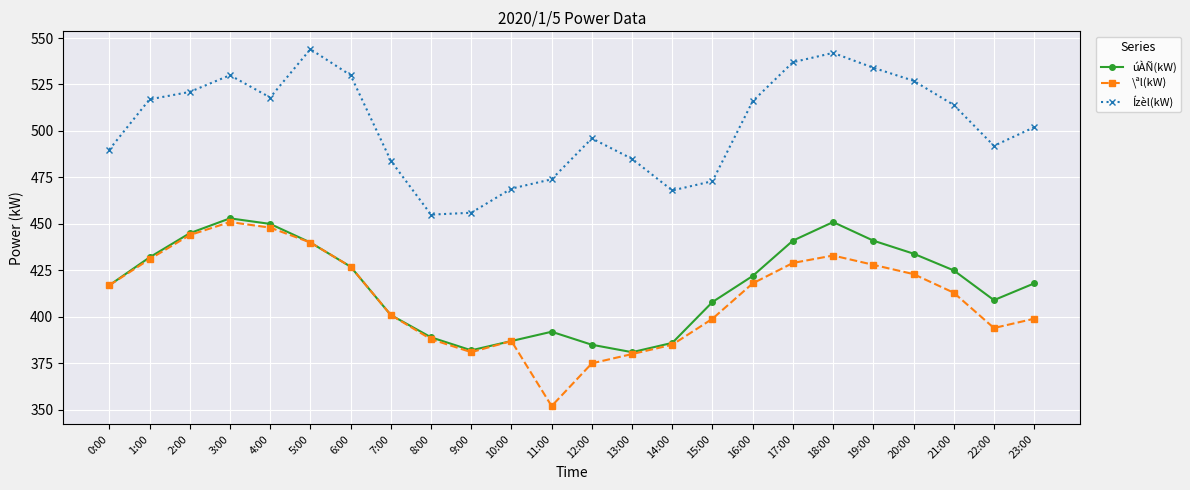

What is the total value across all series at 17:00?

1407